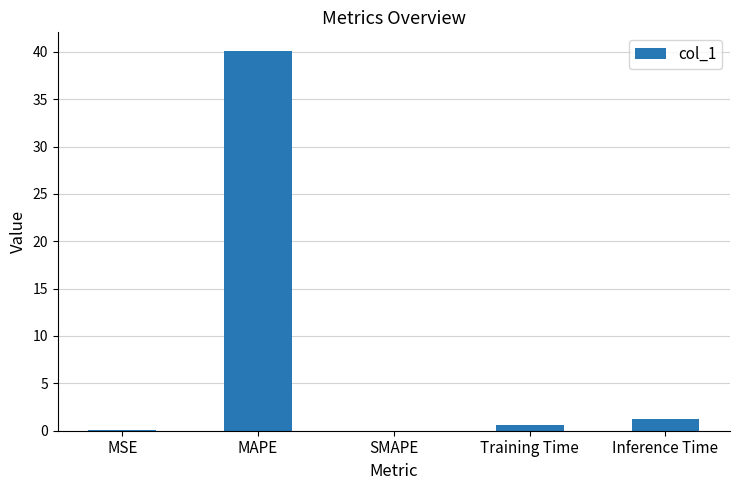

Which has a higher value, MAPE or MSE?

MAPE